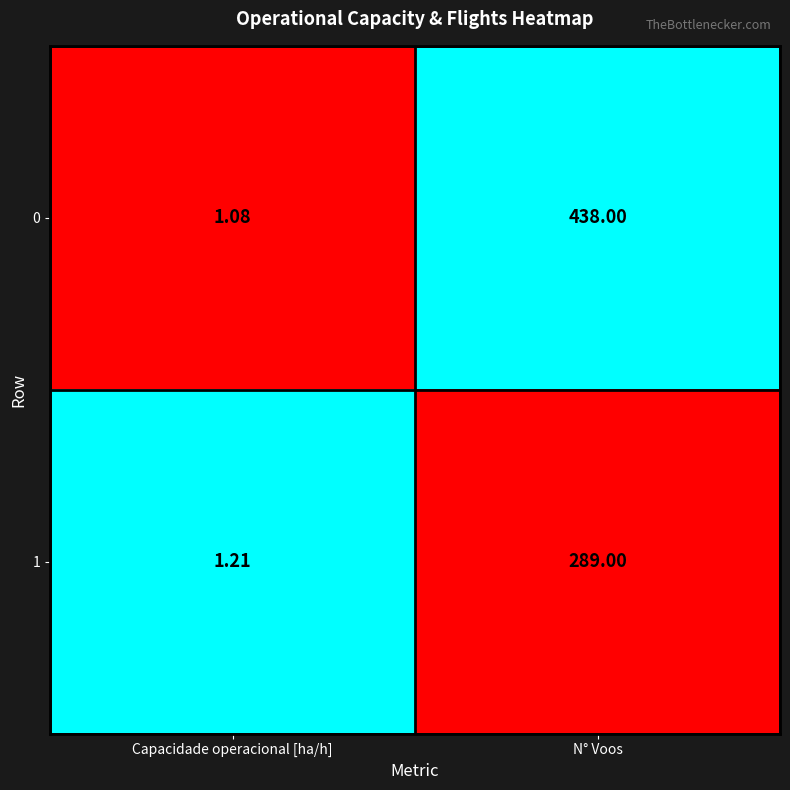

At which label is 1 closest to 145?

Capacidade operacional [ha/h]